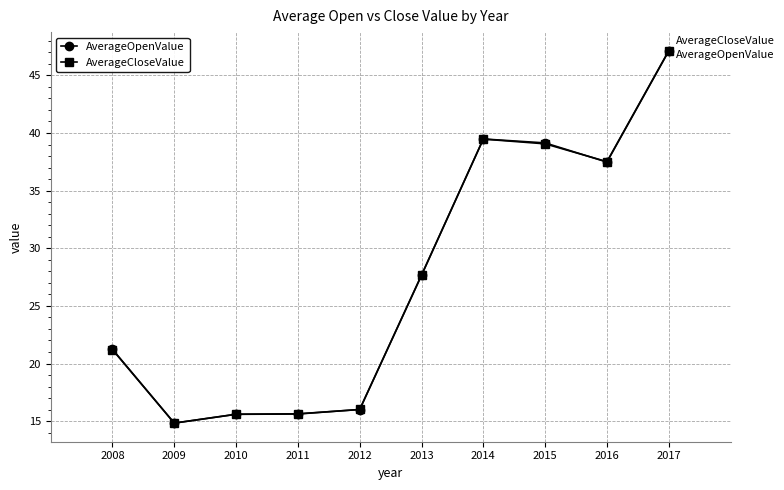

What value does the AverageCloseValue series have at 2012?

16.0